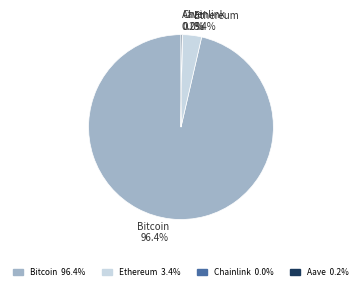

Between Bitcoin and Ethereum, which is larger?

Bitcoin